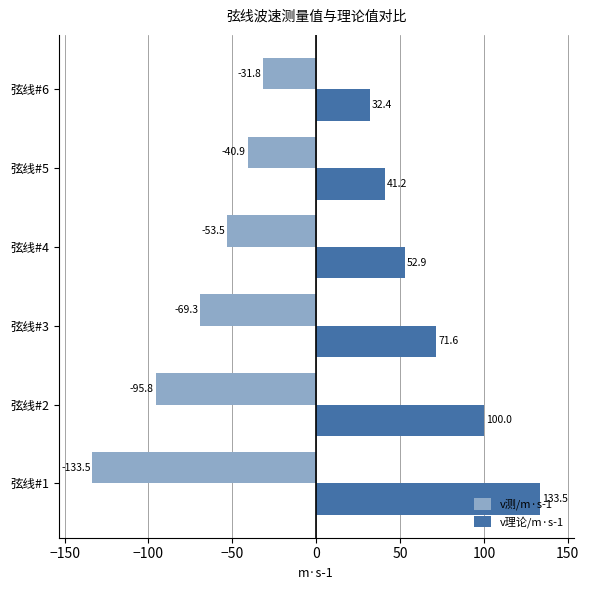

List the labels in order of v测/m·s-1 value, smallest first.

弦线#1, 弦线#2, 弦线#3, 弦线#4, 弦线#5, 弦线#6